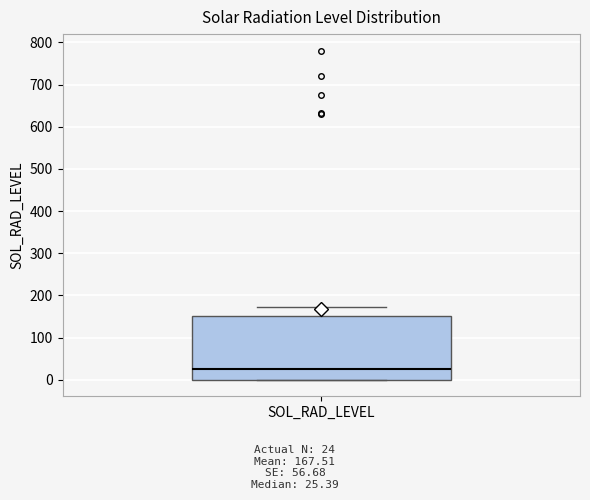

Read this box plot against the y-axis: the position of the median line, the range covered by the box, and the ends of both whiskers. The values are not printed on the chart, so give them approximately, as read against the axis.

median 30, box 0 to 150, whiskers 0 to 170